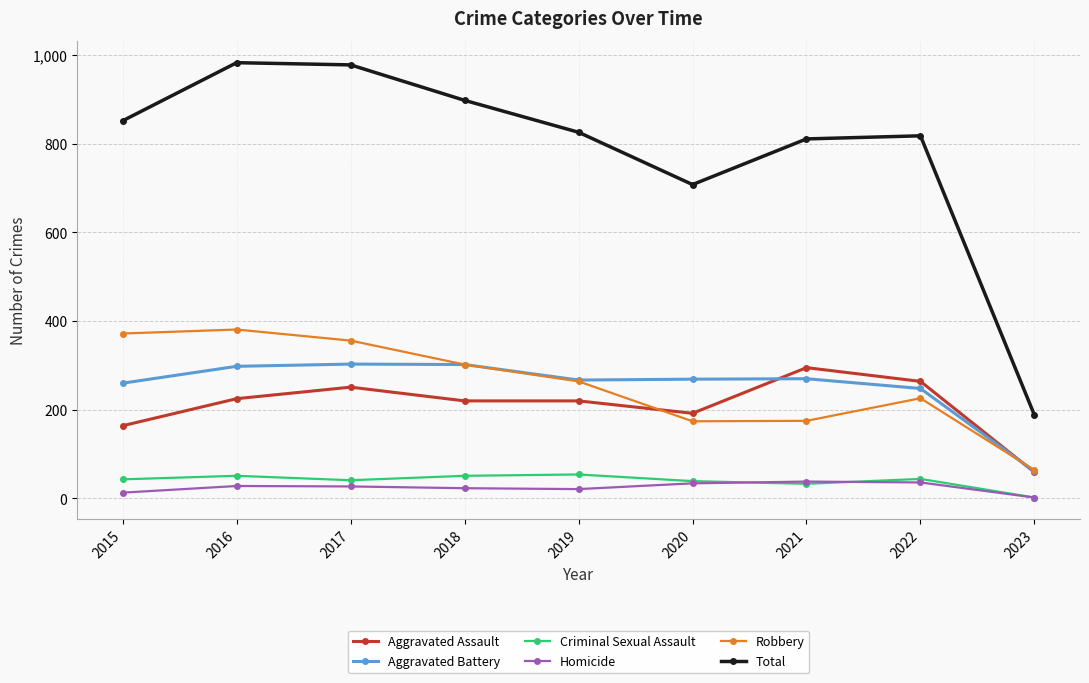

At which category does the chart reach its minimum across all series?

2023